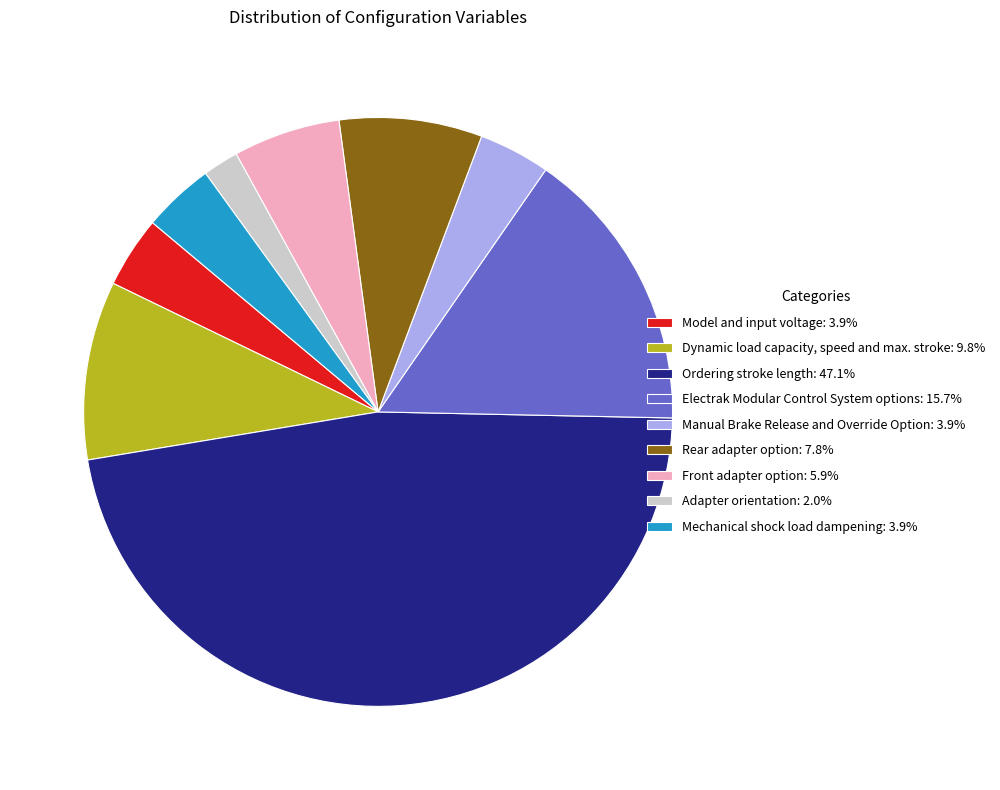

Is Adapter orientation: 2.0% the majority of the pie?

No